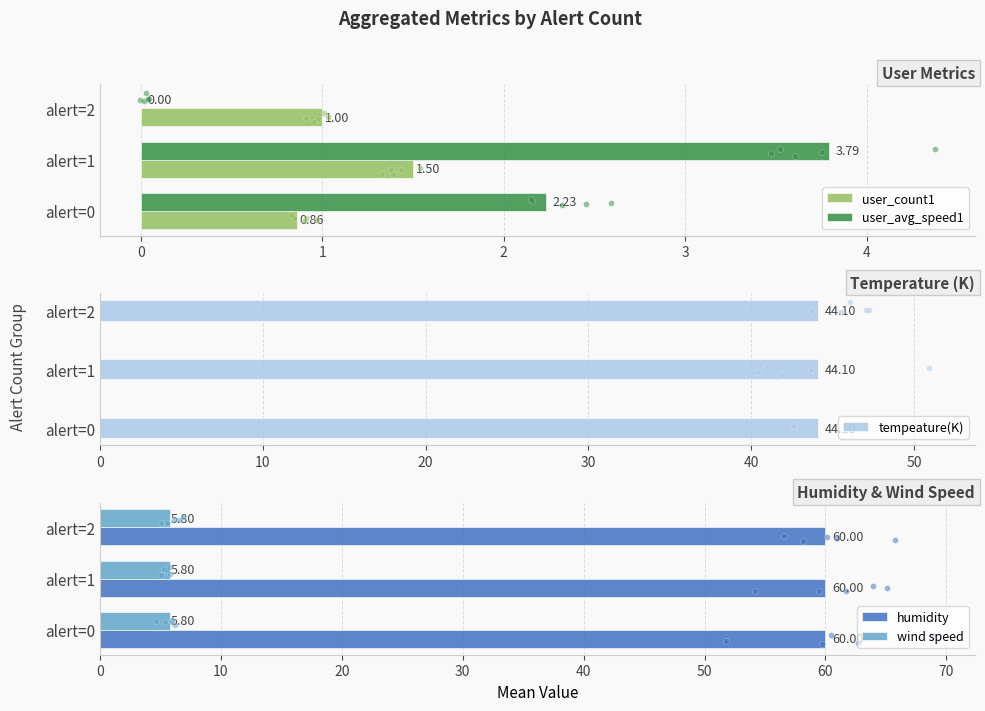

What is the sum of the wind speed values at alert=1 and alert=2?

11.6